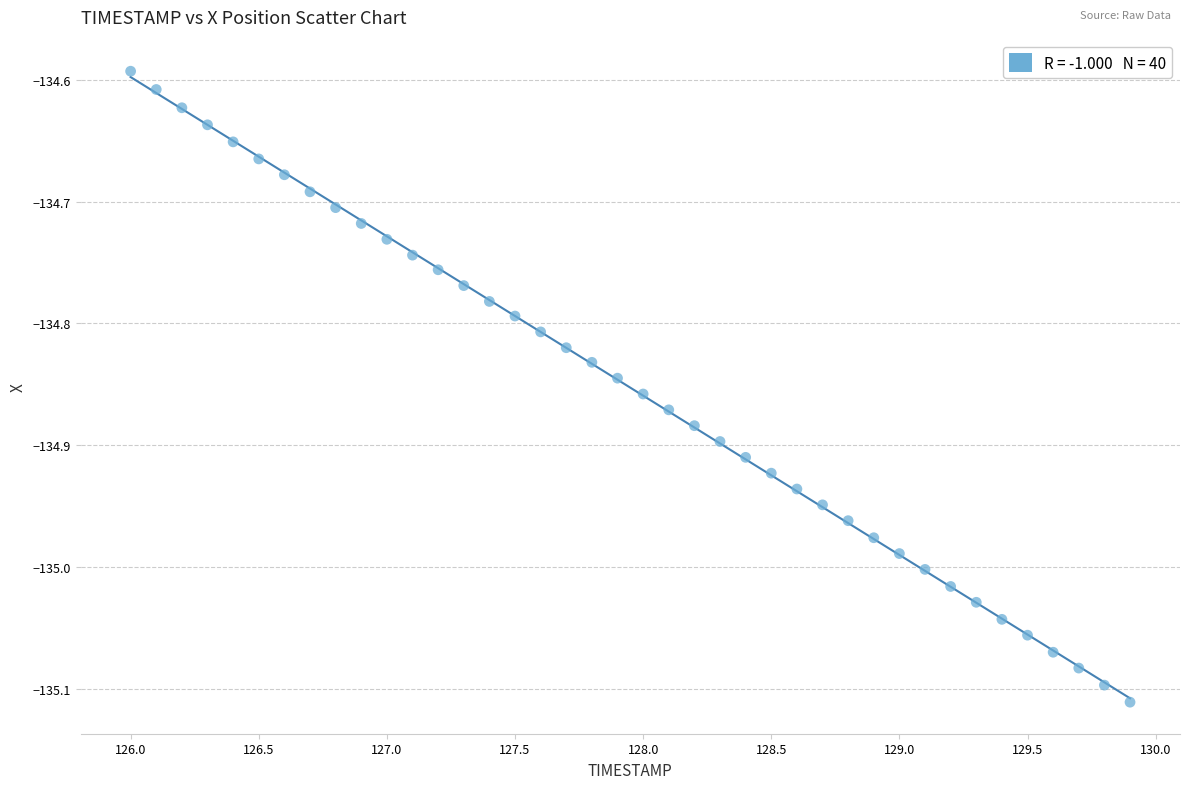

What is the range of Y values (max minus min)?

0.5